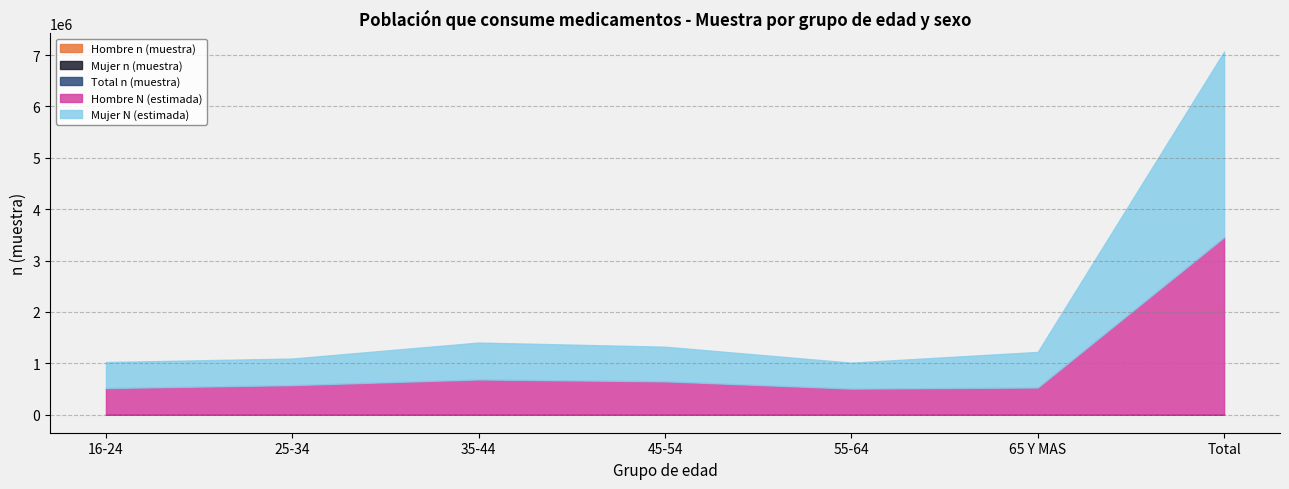

Reading left to right, list all the values displayed in this chart.

Hombre n (muestra): 136	187	275	303	260	193	1354
Mujer n (muestra): 183	226	363	359	260	256	1647
Total n (muestra): 319	413	638	662	520	449	3001
Hombre N (estimada): 515667	573202	682774	646449	504739	526669	3449501
Mujer N (estimada): 505965	516975	718393	673785	505269	692326	3612712